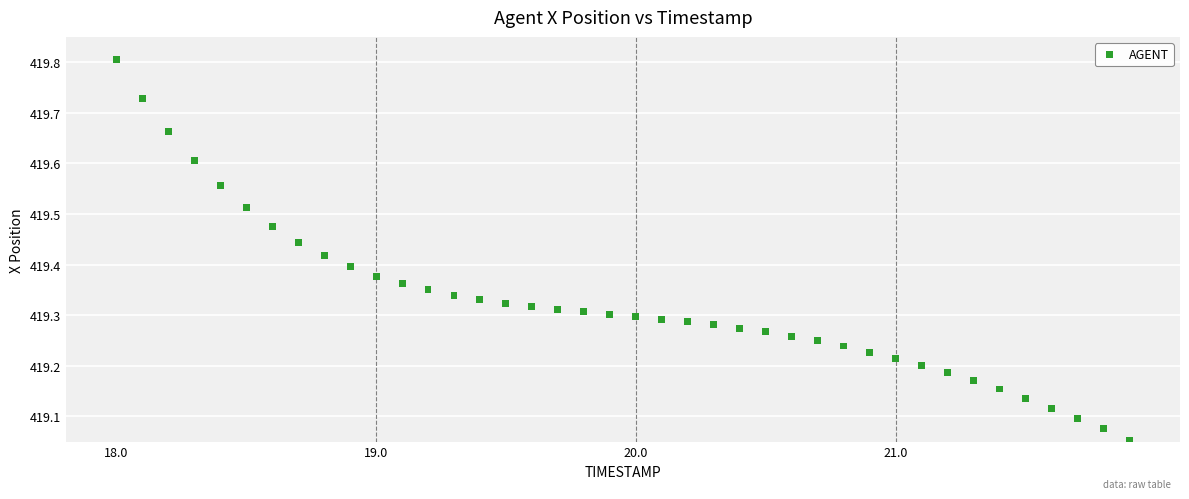

What is the range of Y values (max minus min)?

0.8